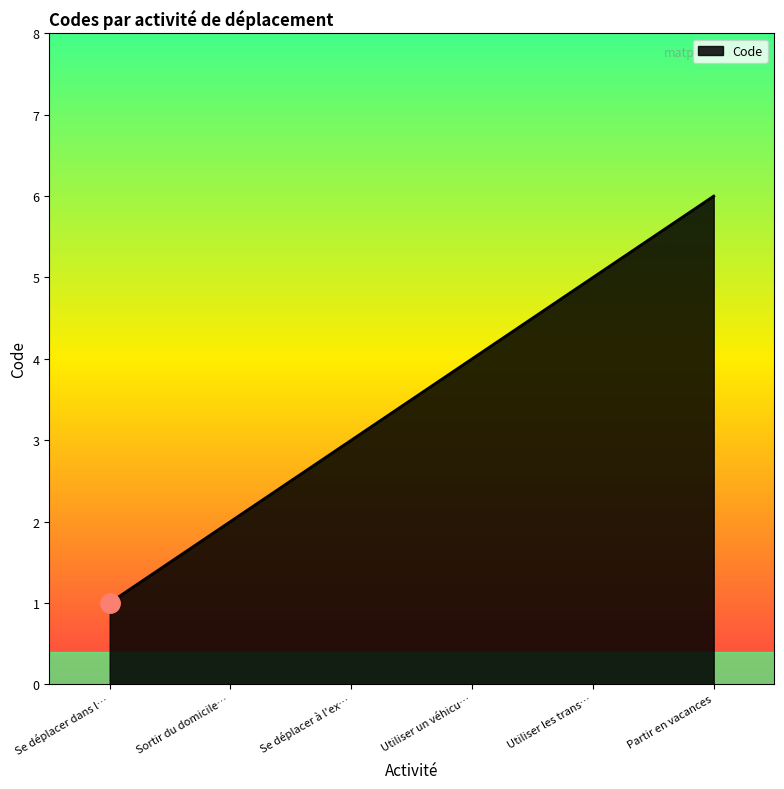

Rank the categories by value from highest to lowest.

Partir en vacances, Utiliser les trans…, Utiliser un véhicu…, Se déplacer à l'ex…, Sortir du domicile…, Se déplacer dans l…